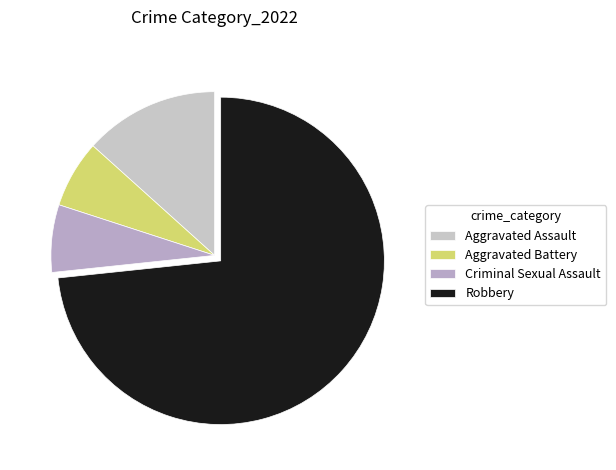

Which slice is the largest?

Robbery